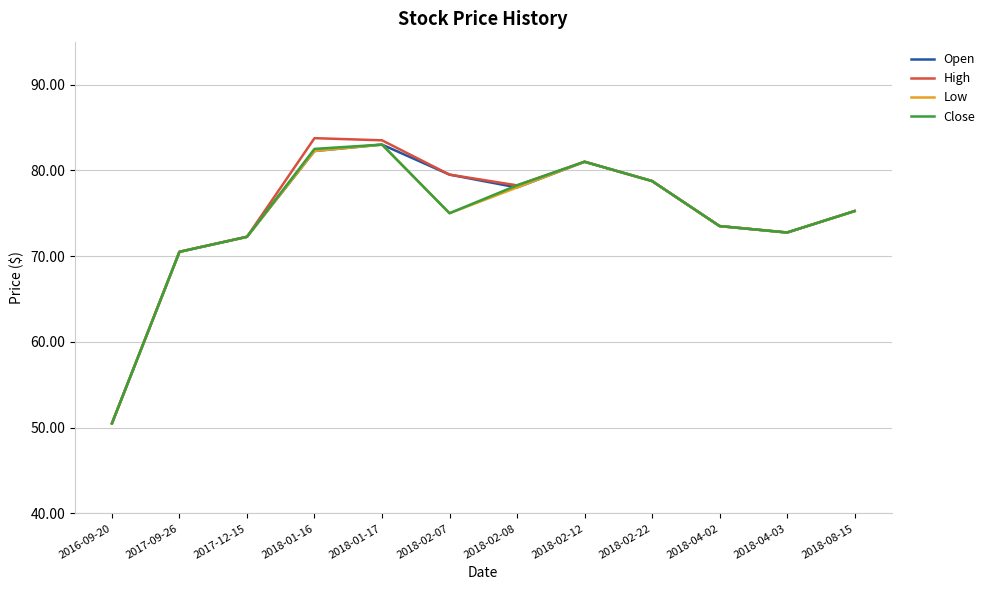

How many categories are shown in the chart?

12